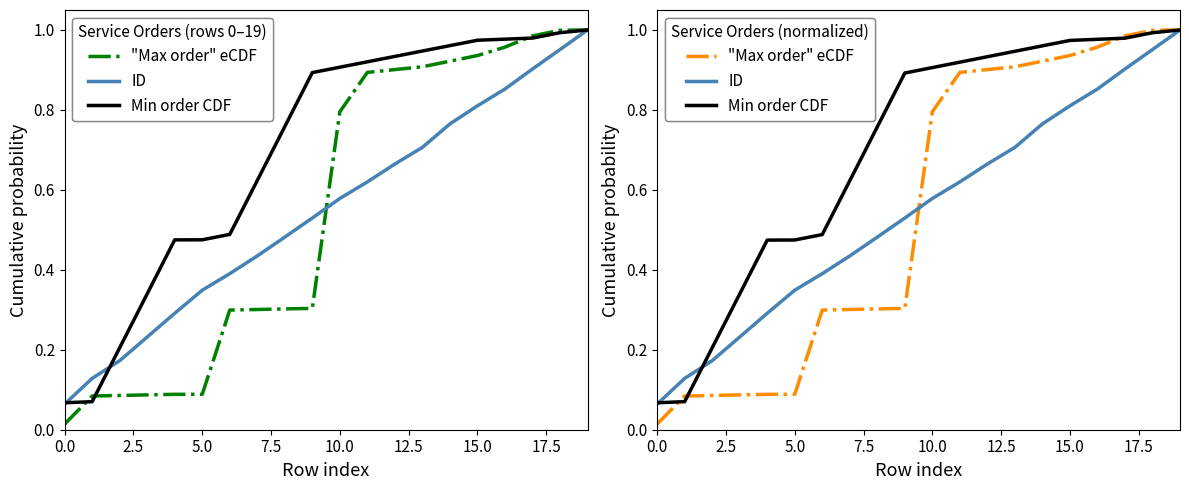

Which series has the widest spread of values?

"Max order" eCDF